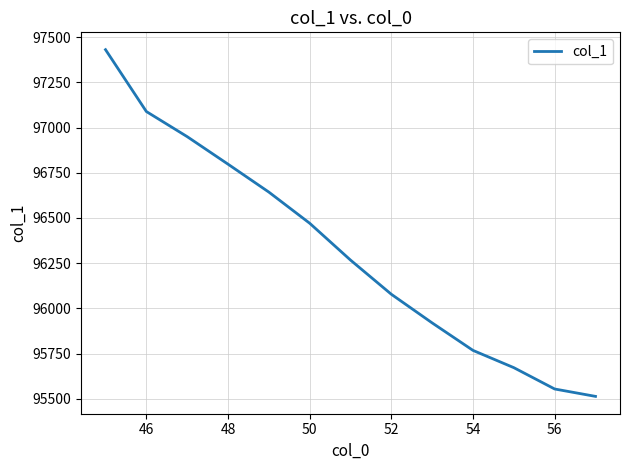

What is the greatest value displayed?

97430.3